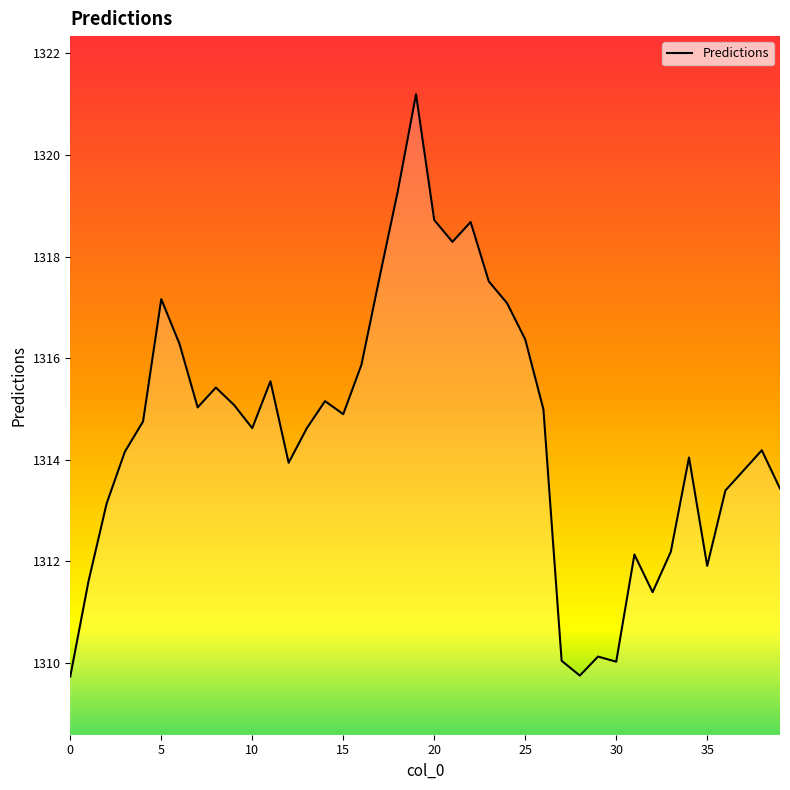

What is the maximum value shown in the chart?

1321.2